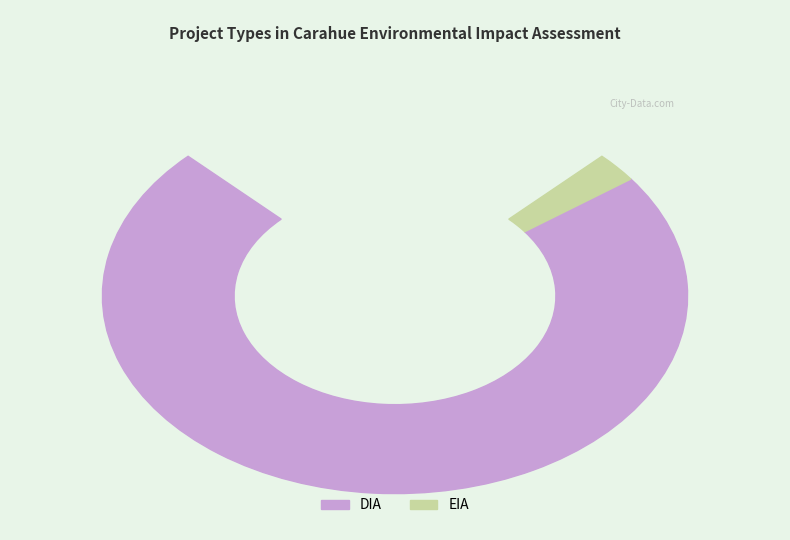

To the nearest percent, what is the difference between the EIA and DIA slice percentages?

94%